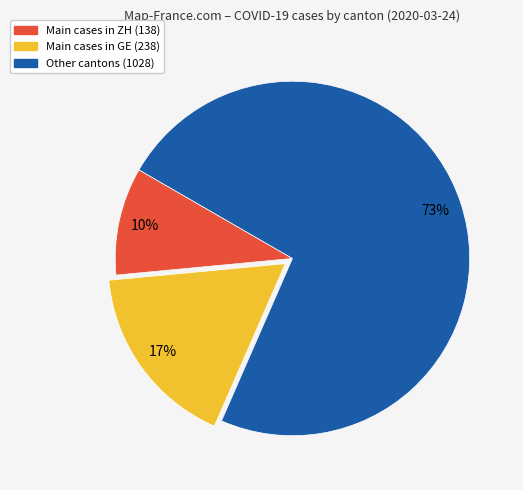

To the nearest percent, what is the average slice percentage?

33%